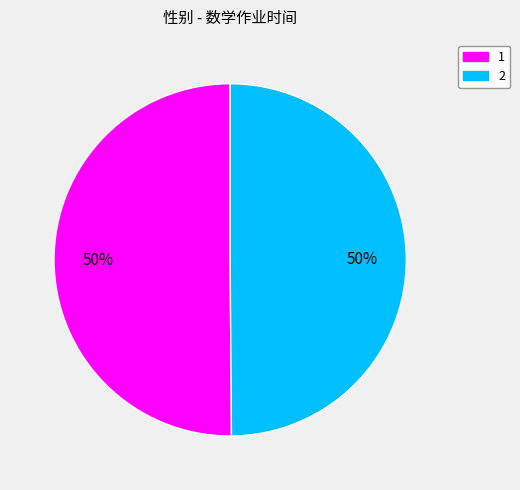

The 1 slice represents 58% of the pie. True or false?

False